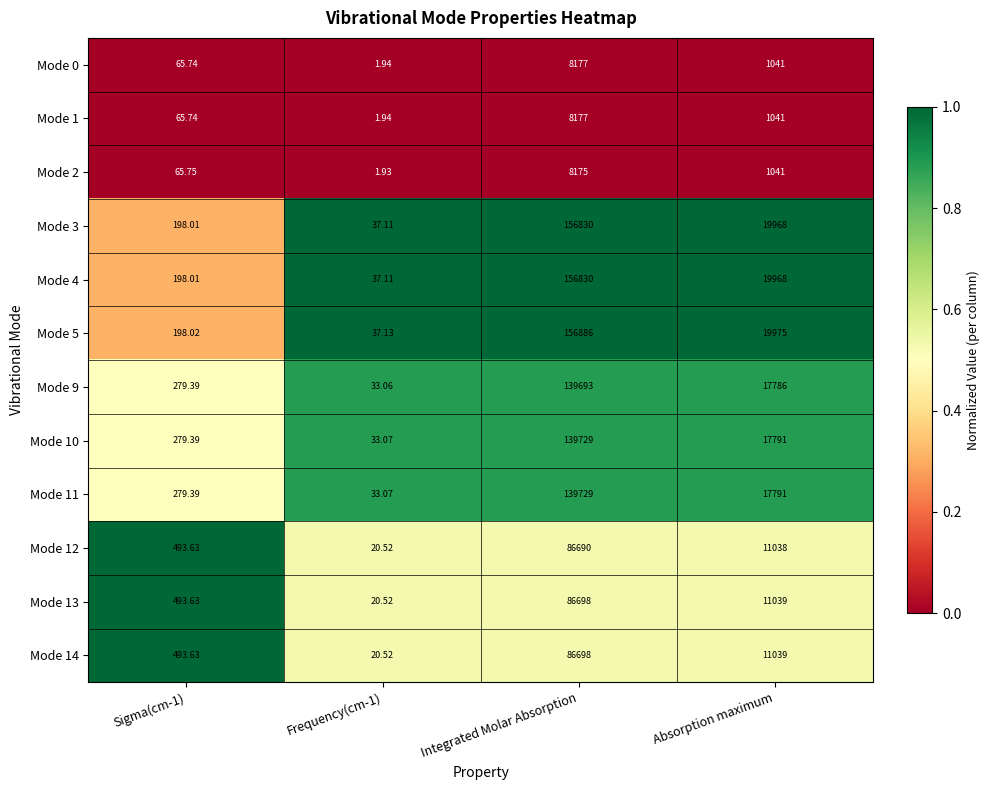

Which series has the largest total across all categories?

Mode 5